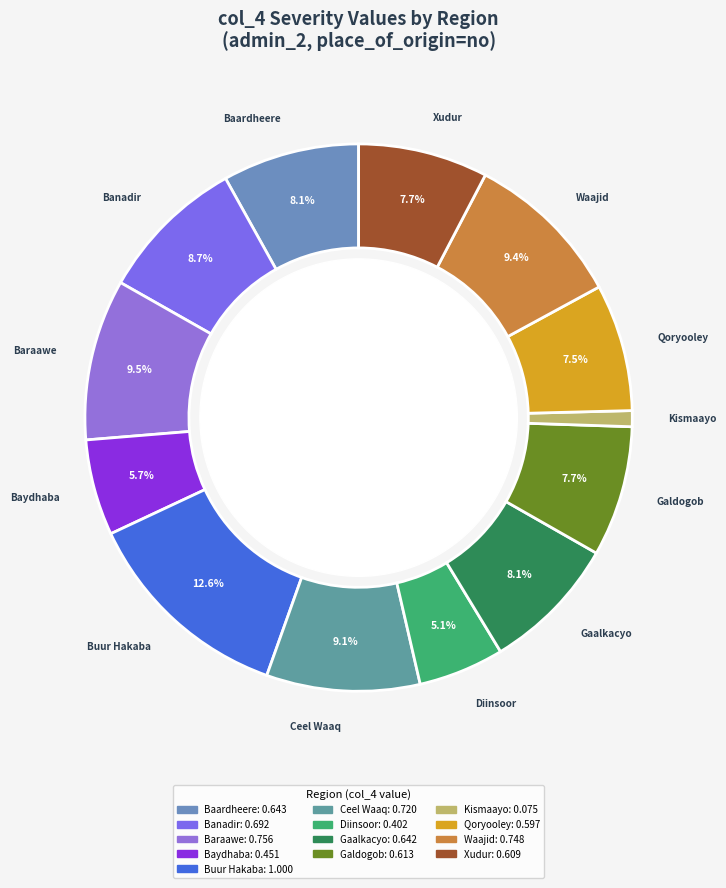

Which slice is the largest?

buur_hakaba